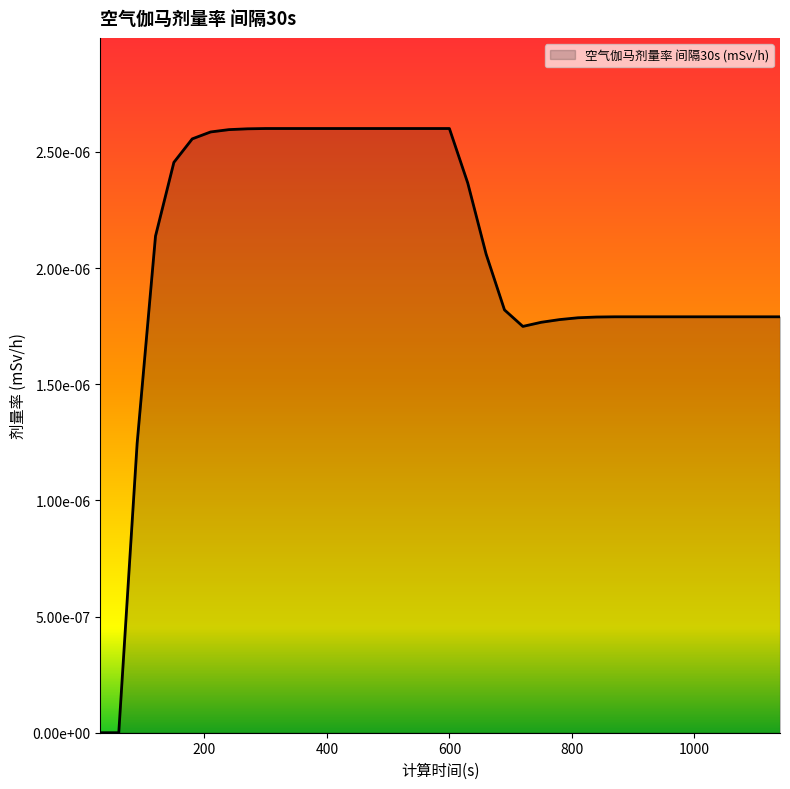

Which label corresponds to the smallest value in the chart?

30